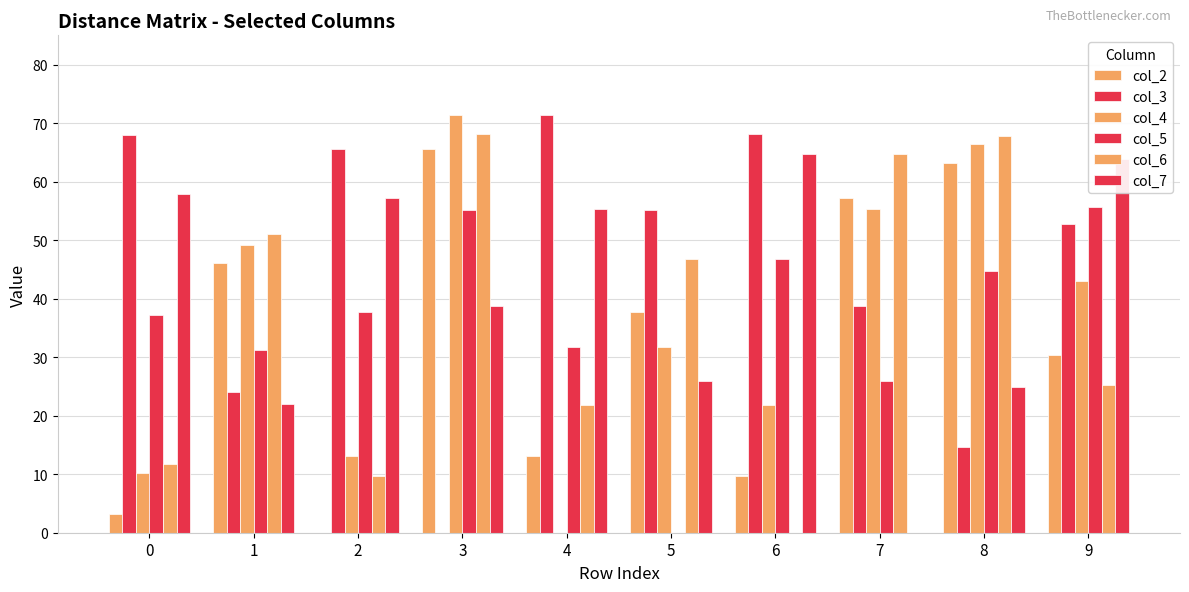

How many groups of bars are there?

10